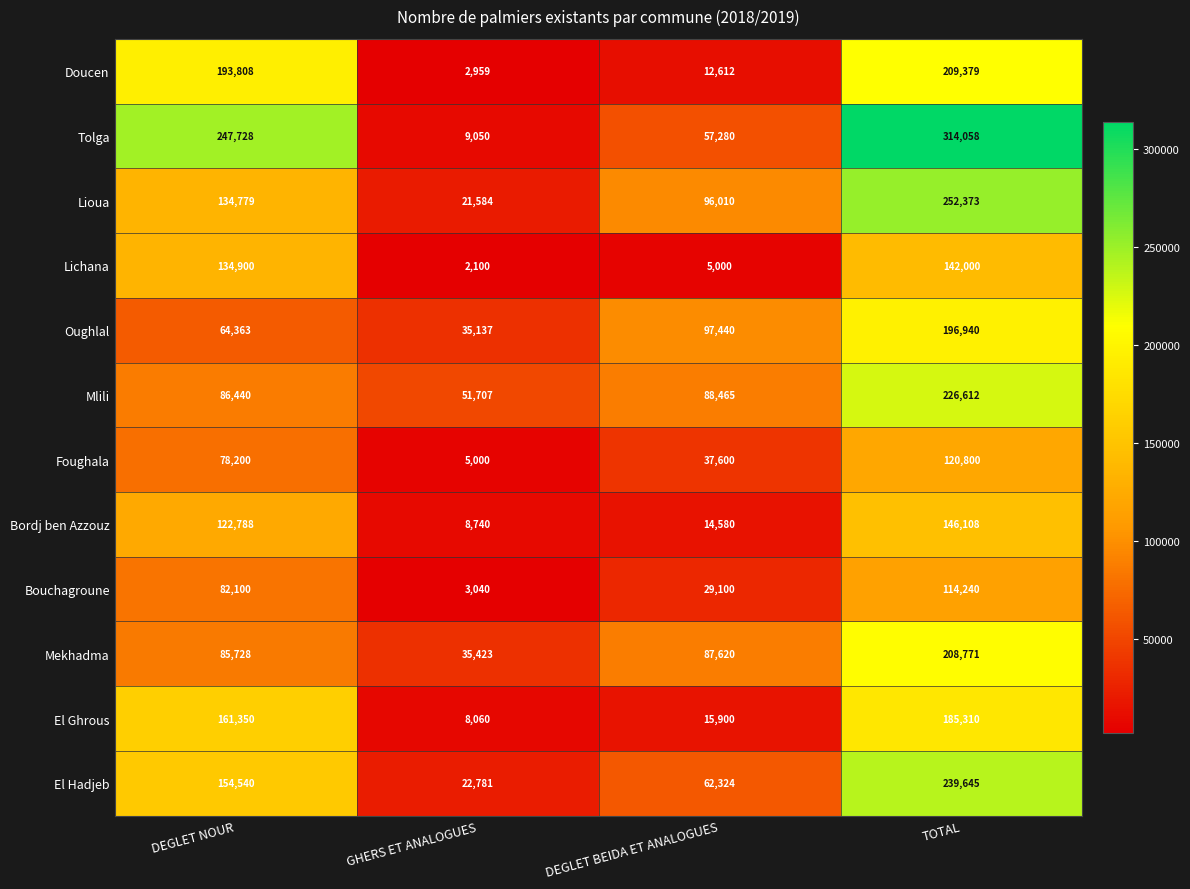

How many data points does each series have?

4